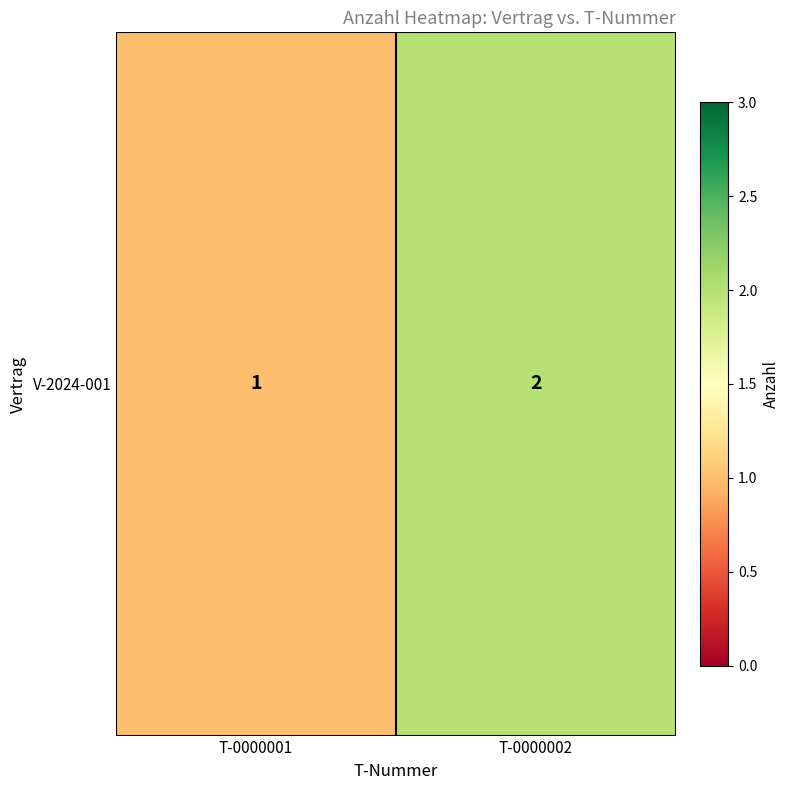

Reading right to left, list all the values displayed in this chart.

T-0000002=2	T-0000001=1